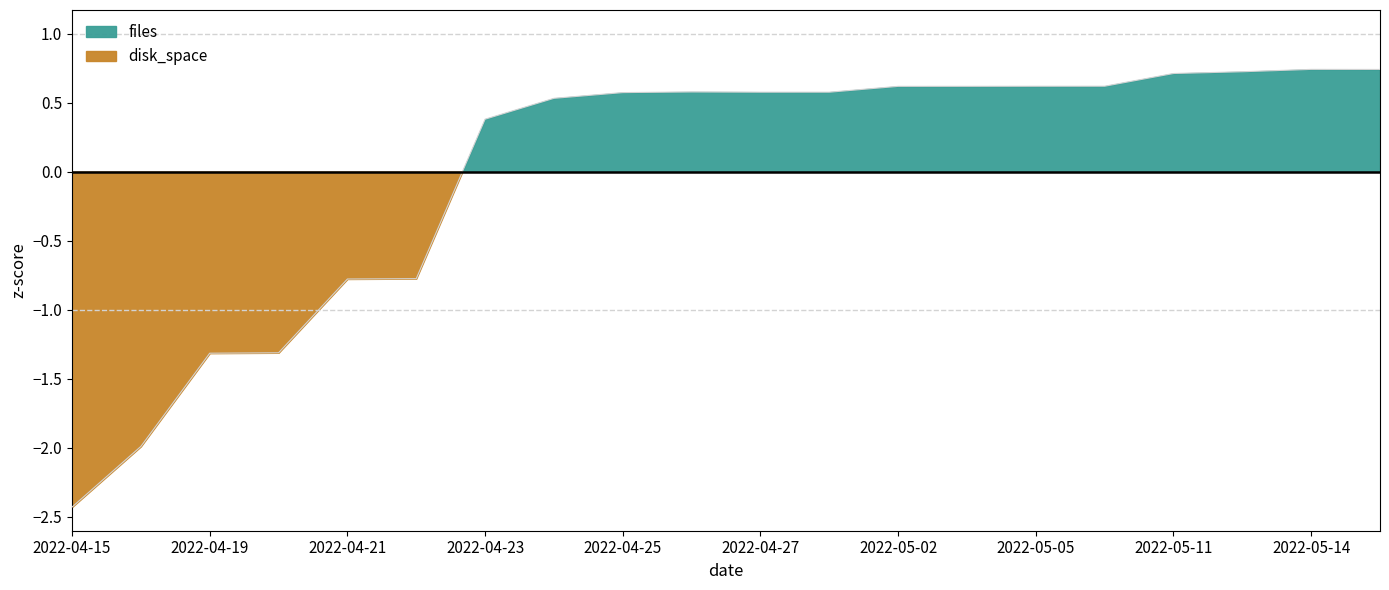

What is the difference between the maximum and second lowest values?

2.7